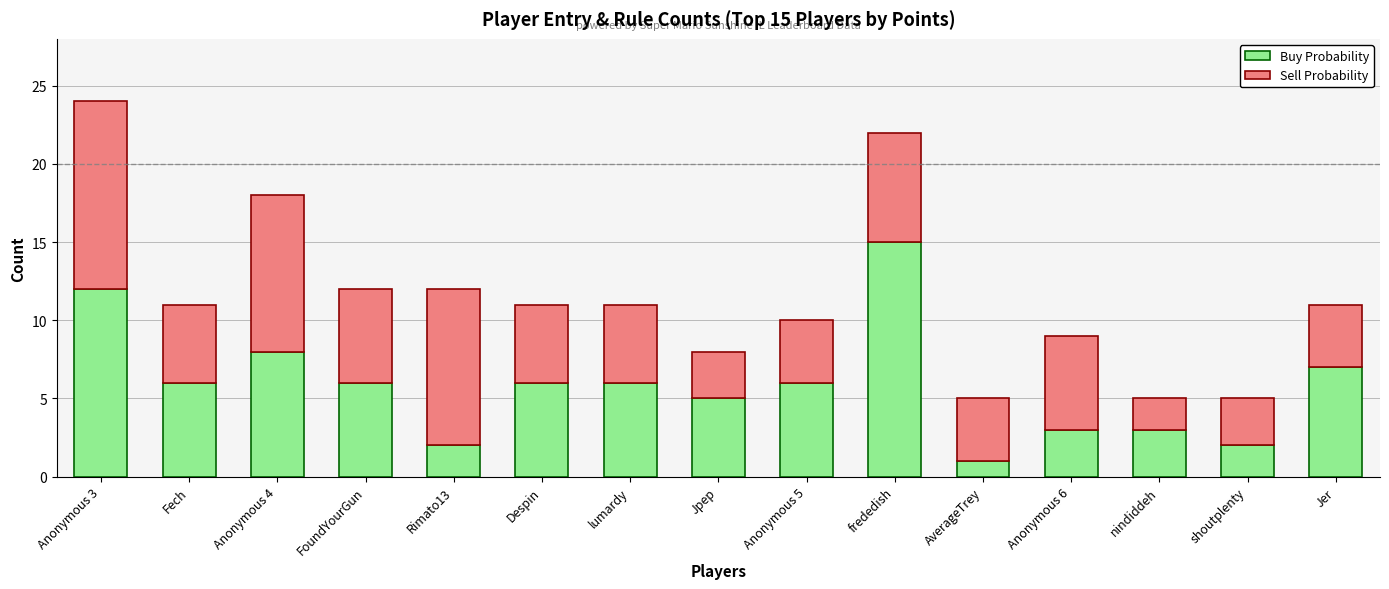

The value of Buy Probability at Jer is 7. True or false?

True